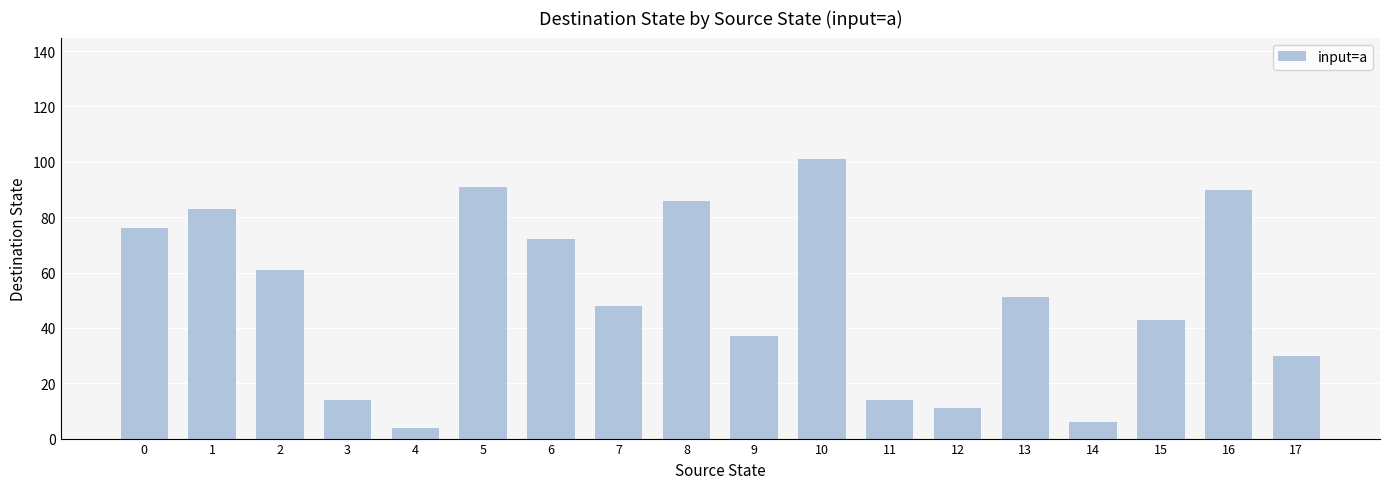

Reading left to right, extract all data points from this chart.

76	83	61	14	4	91	72	48	86	37	101	14	11	51	6	43	90	30